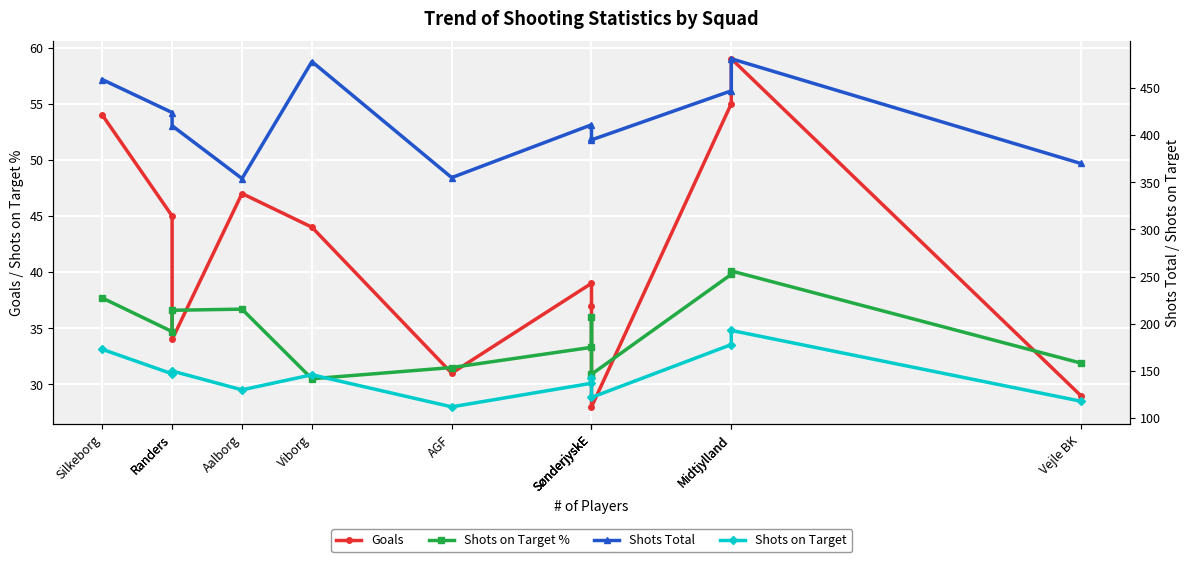

Reading right to left, what are all the values shown in this chart?

Goals: 29.0	59.0	55.0	28.0	37.0	39.0	31.0	44.0	47.0	34.0	45.0	54.0
Shots on Target %: 31.9	40.1	39.8	30.9	36.0	33.3	31.5	30.5	36.7	36.6	34.7	37.7
Shots Total: 370.0	481.0	447.0	395.0	397.0	411.0	355.0	478.0	354.0	410.0	424.0	459.0
Shots on Target: 118.0	193.0	178.0	122.0	143.0	137.0	112.0	146.0	130.0	150.0	147.0	173.0